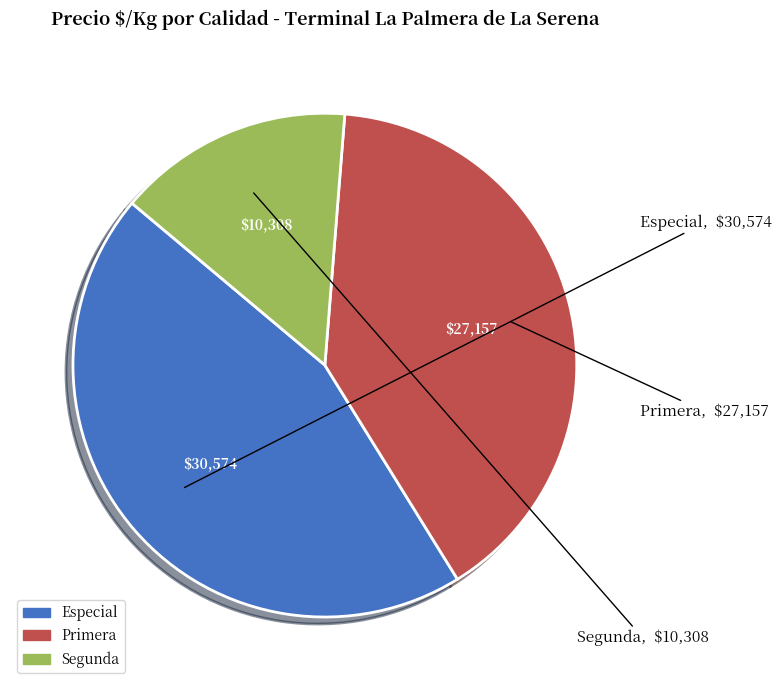

Between Primera and Especial, which is larger?

Especial